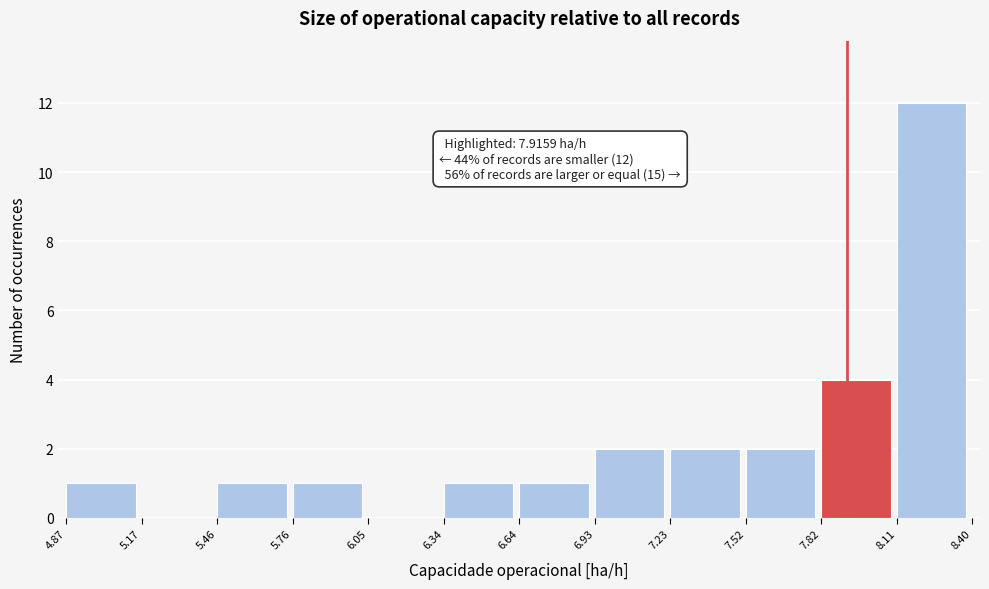

Which range on the x-axis has the tallest bar?

8.11 to 8.40